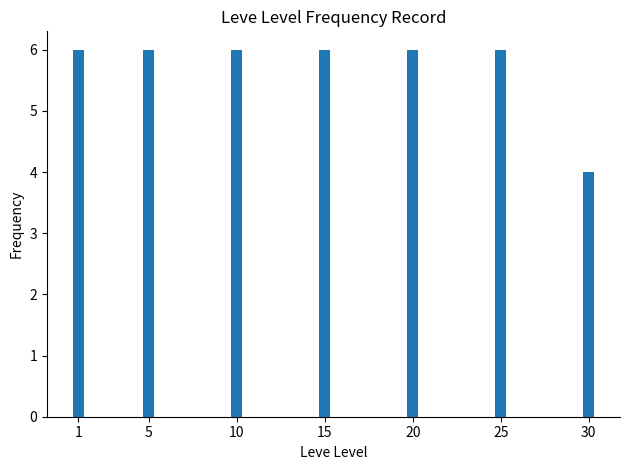

What is the sum of all values?

40